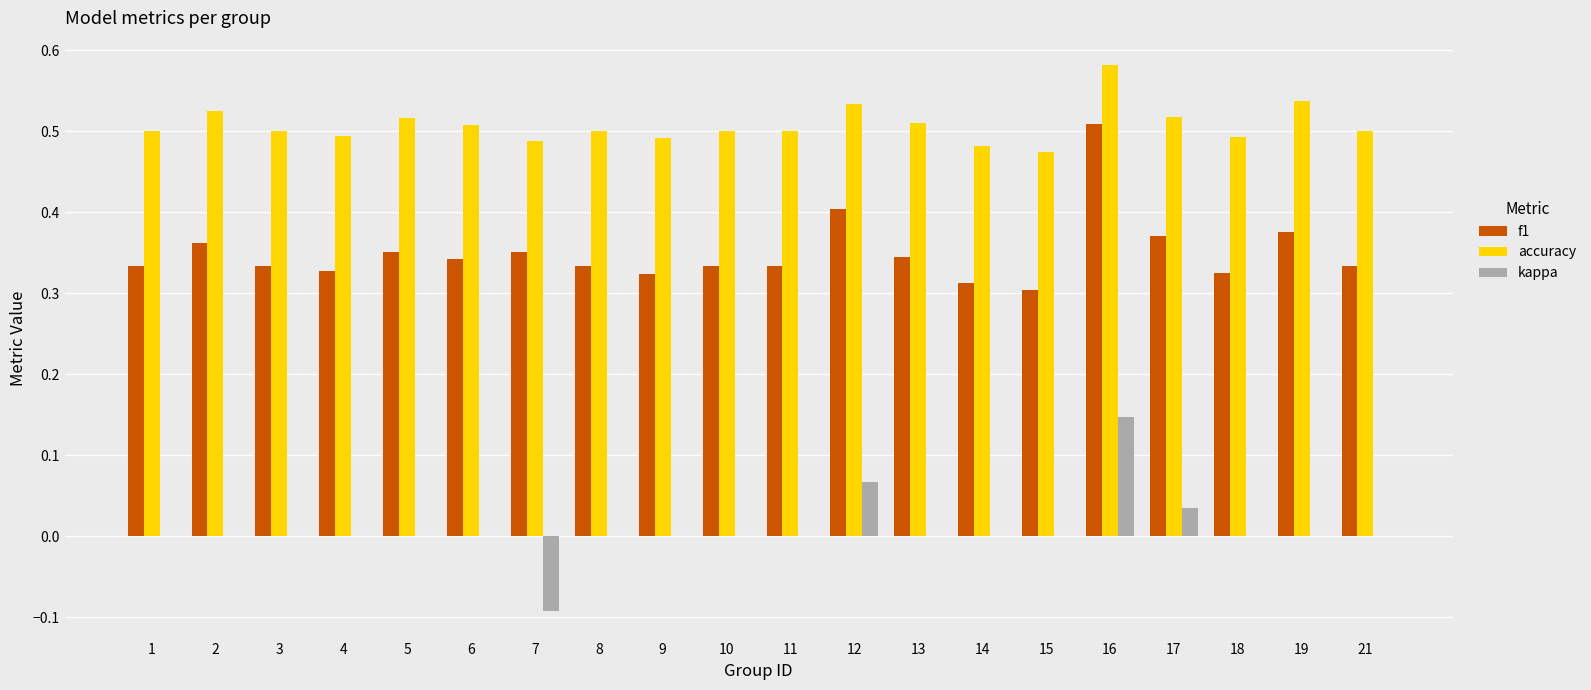

What is the sum of the accuracy values at 11 and 5?

1.0